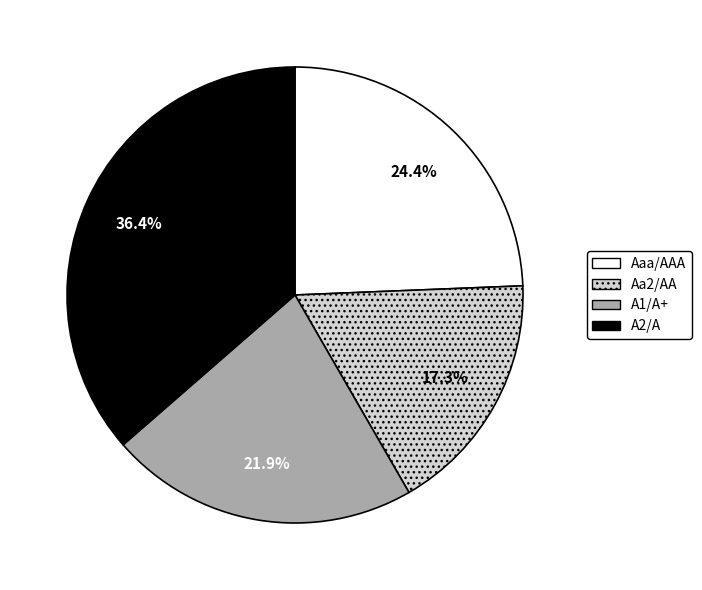

Is there any slice that represents more than half of the pie?

No